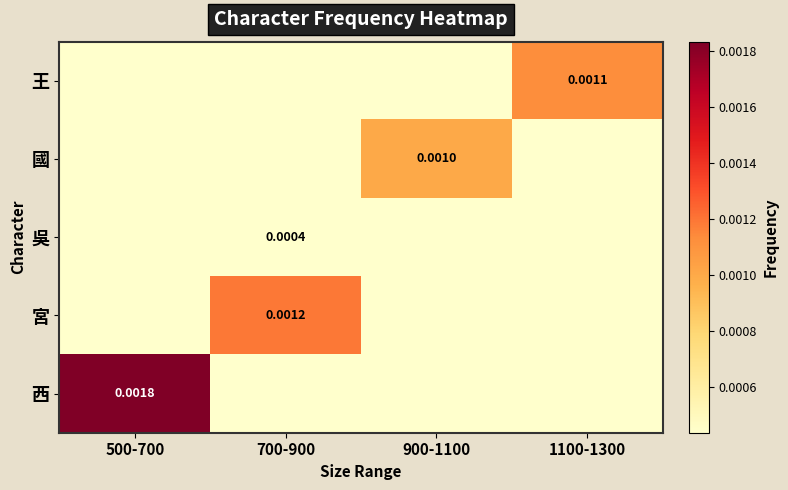

Which series has the largest range (max minus min)?

西